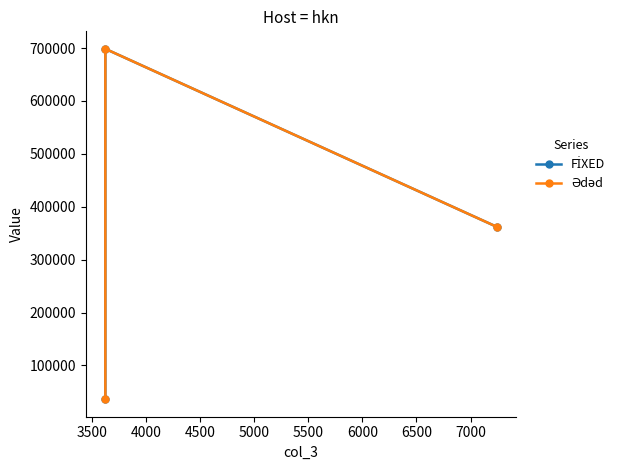

What is the greatest value displayed?

698547.1